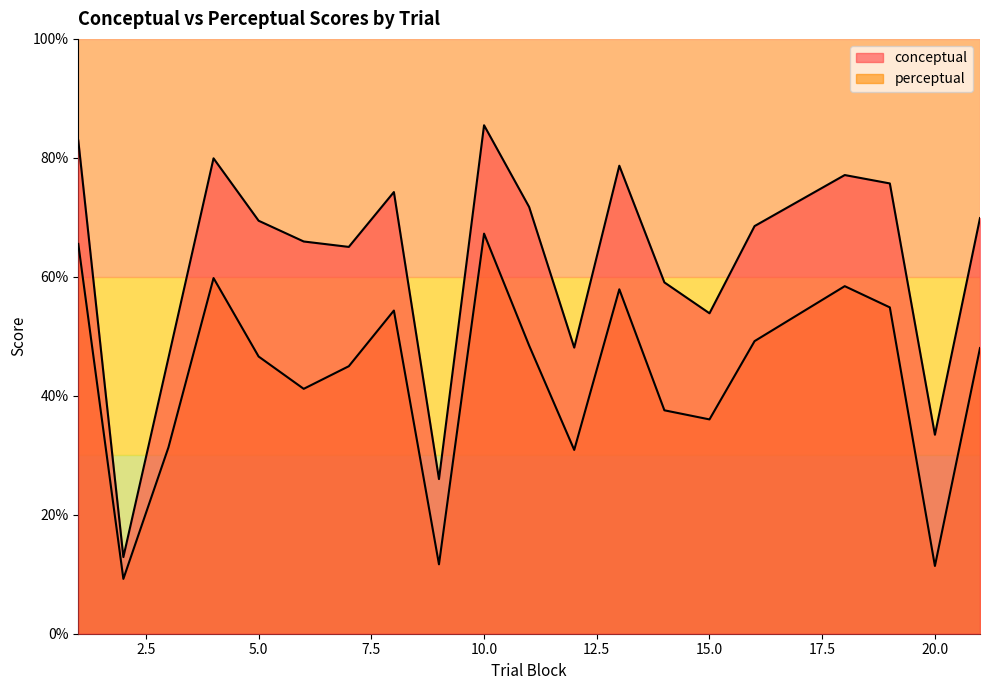

True or false: perceptual and conceptual cross at least once.

False